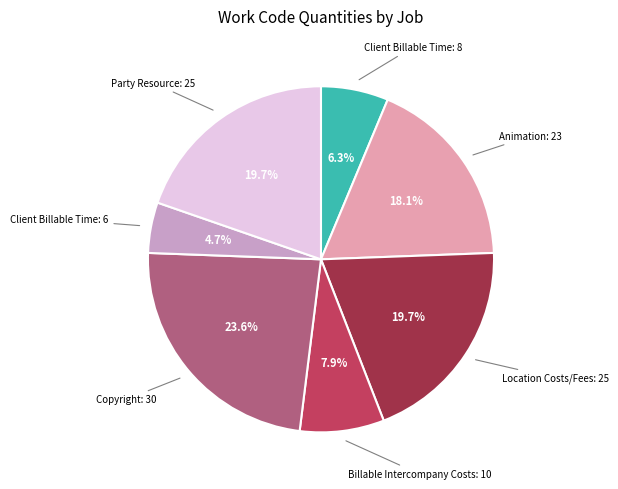

Does any single category account for the majority?

No